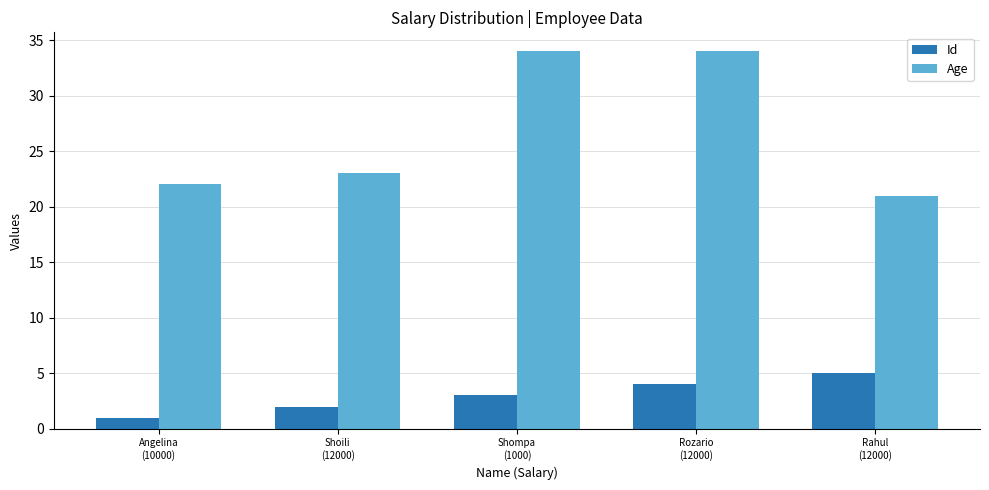

What is the difference between the maximum and second lowest values in the Id series?

3